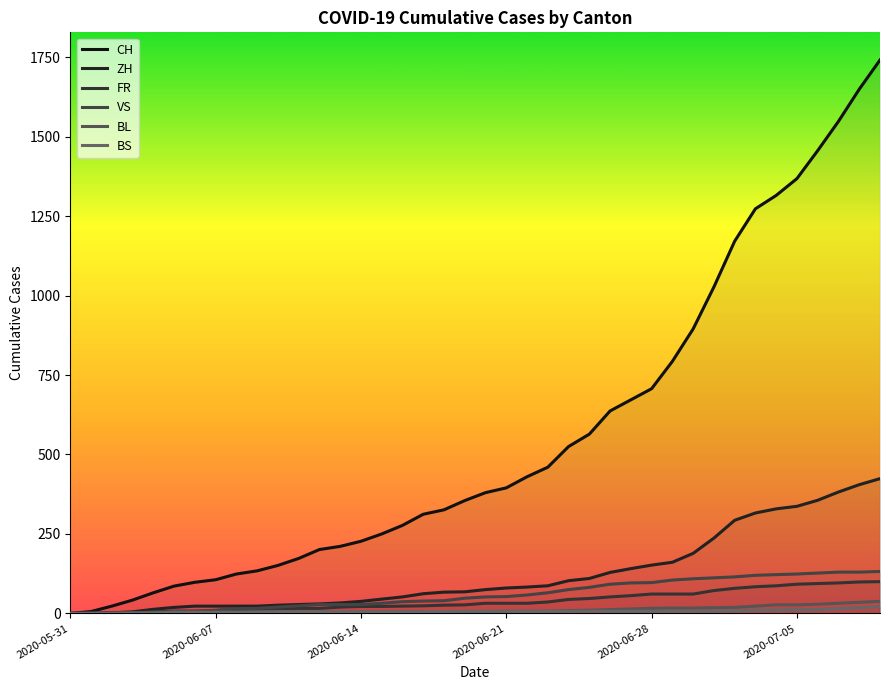

Reading left to right, extract all data points from this chart.

CH: 0	6	23	42	65	86	98	106	124	134	151	173	201	211	227	250	277	312	326	355	380	395	430	460	525	564	637	672	707	793	895	1027	1171	1273	1315	1368	1456	1548	1649	1741
ZH: 0	0	2	5	13	19	23	23	23	23	26	28	30	33	38	45	52	62	67	68	75	80	83	87	103	110	129	141	152	161	189	237	293	316	329	337	356	382	405	424
FR: 0	0	2	3	5	7	7	9	13	13	15	16	16	20	22	22	23	24	26	27	32	32	32	36	44	47	52	56	61	61	61	72	79	84	87	92	94	96	99	100
VS: 0	1	2	2	4	7	7	10	15	16	20	24	28	28	28	32	37	39	40	48	52	53	58	65	75	82	92	96	97	105	109	112	115	120	122	124	127	130	130	132
BL: 0	1	1	2	2	3	3	3	3	3	4	4	4	4	4	4	5	5	5	5	6	7	7	7	9	10	12	14	16	17	17	18	19	23	27	27	29	32	35	38
BS: 0	0	0	1	1	4	4	4	4	5	5	5	5	5	5	5	5	6	6	7	7	7	7	7	7	7	7	7	7	7	7	7	8	10	11	12	12	15	18	21